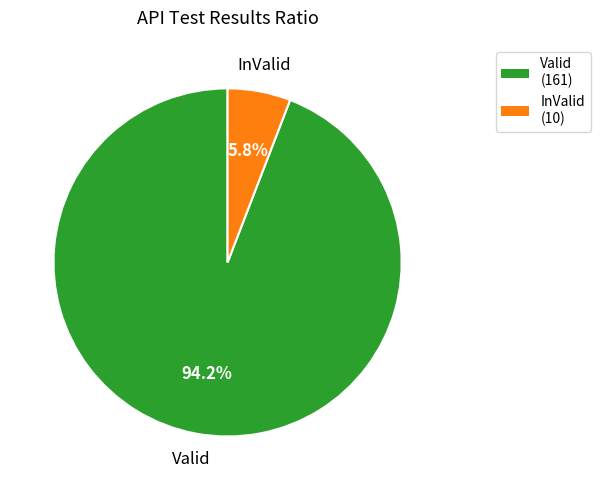

Which category accounts for the majority?

Valid